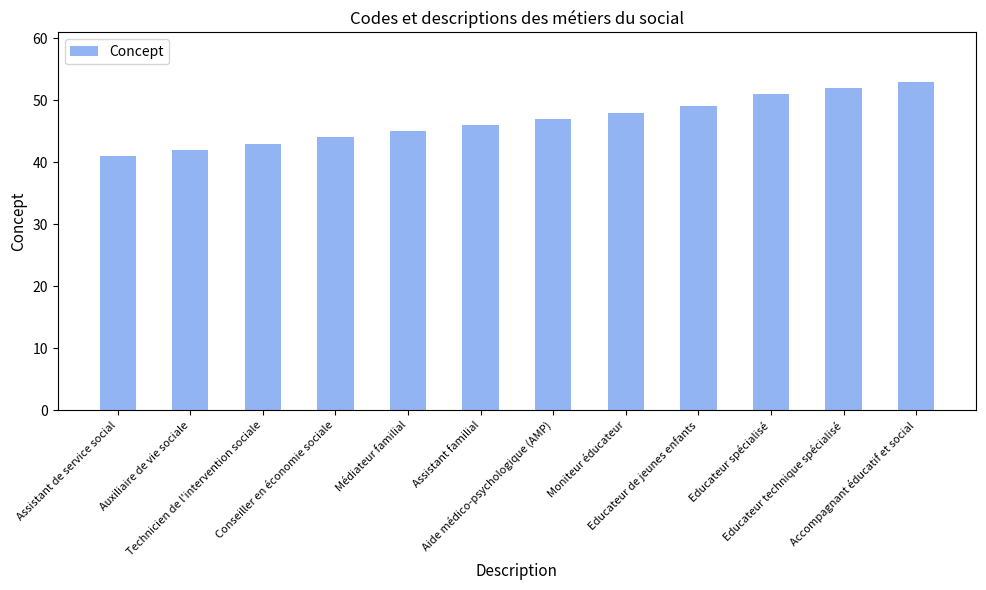

What is the average value?

47